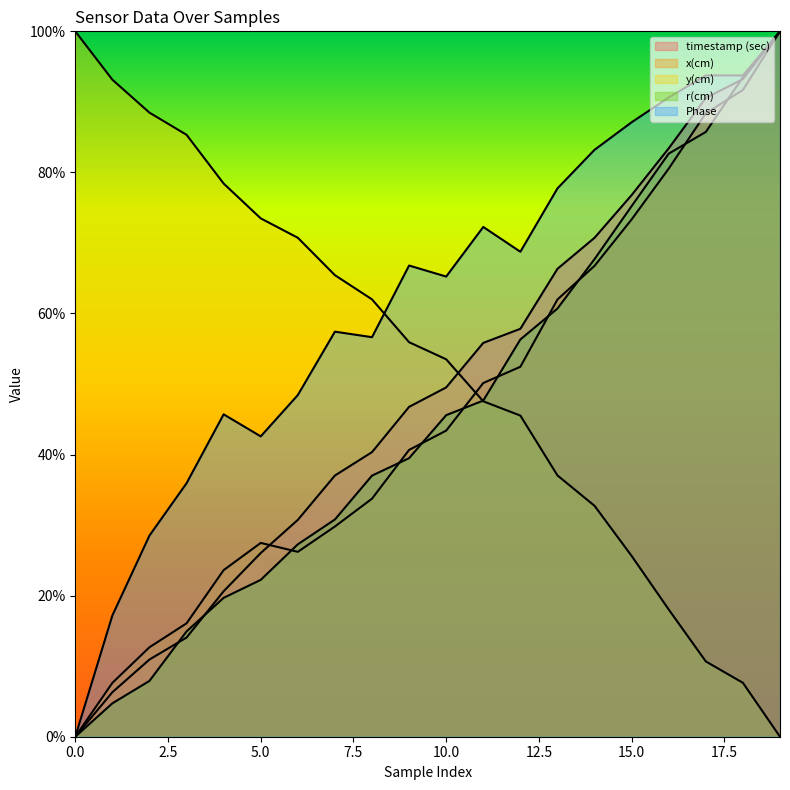

Rank the categories by r(cm) value from lowest to highest.

0, 1, 2, 3, 4, 5, 6, 7, 8, 9, 10, 11, 12, 13, 14, 15, 16, 17, 18, 19